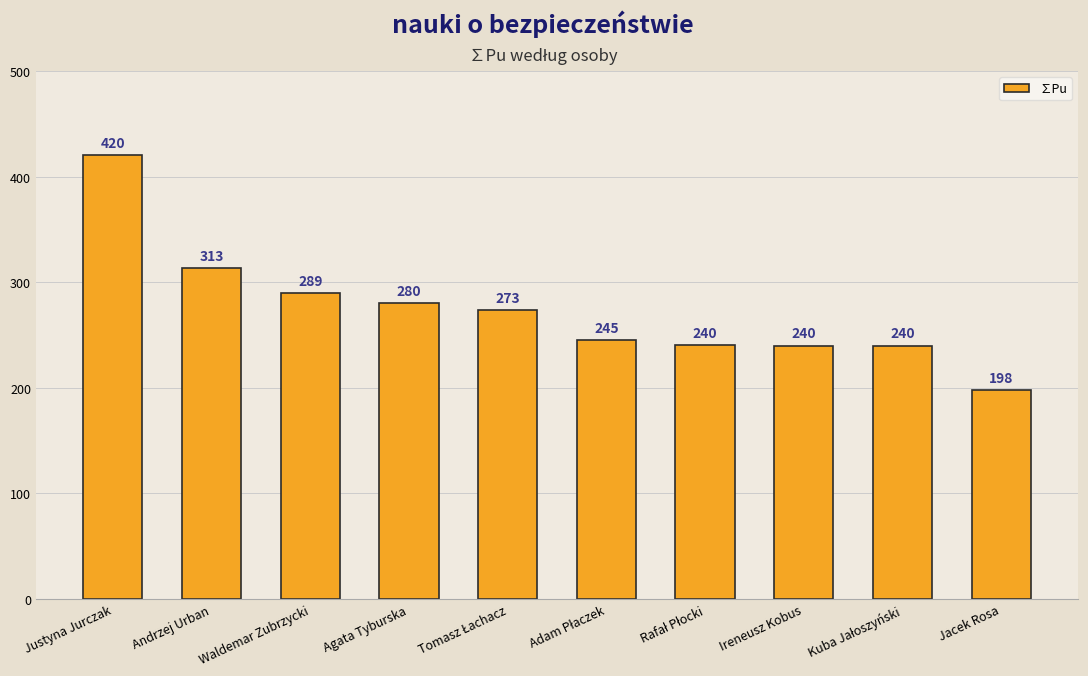

Approximately how many times larger is the value at Andrzej Urban compared to Waldemar Zubrzycki?

1.1